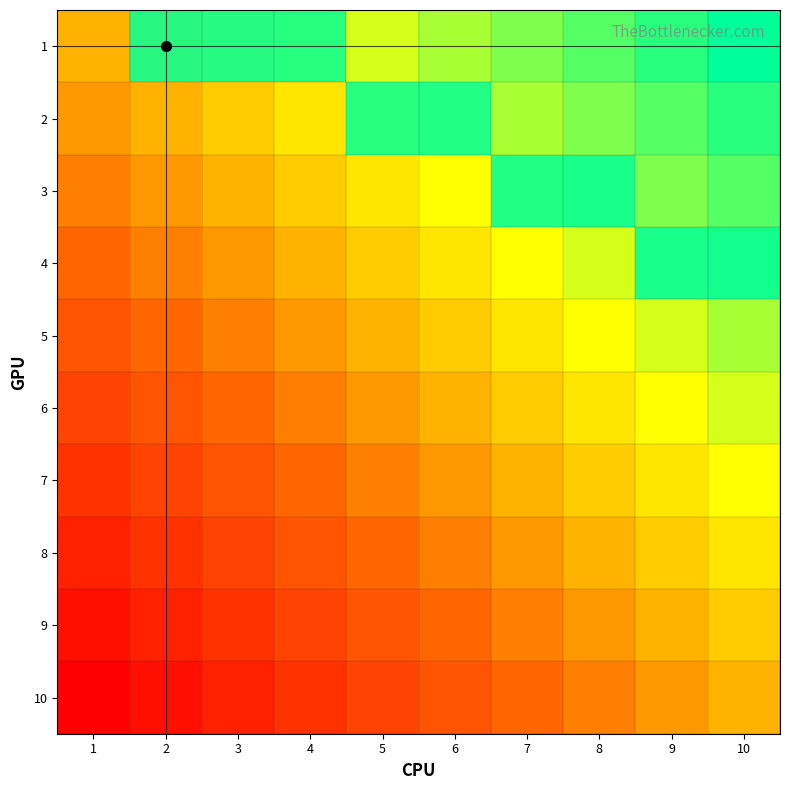

At which label is 7 closest to 0?

1